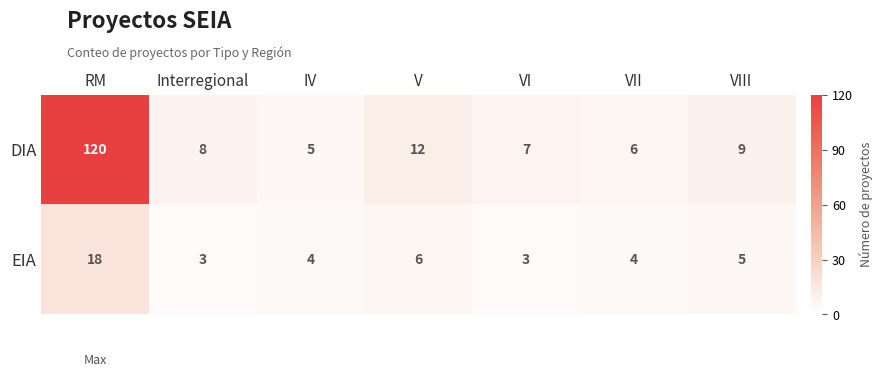

Reading left to right, extract all data points from this chart.

DIA: 120	8	5	12	7	6	9
EIA: 18	3	4	6	3	4	5